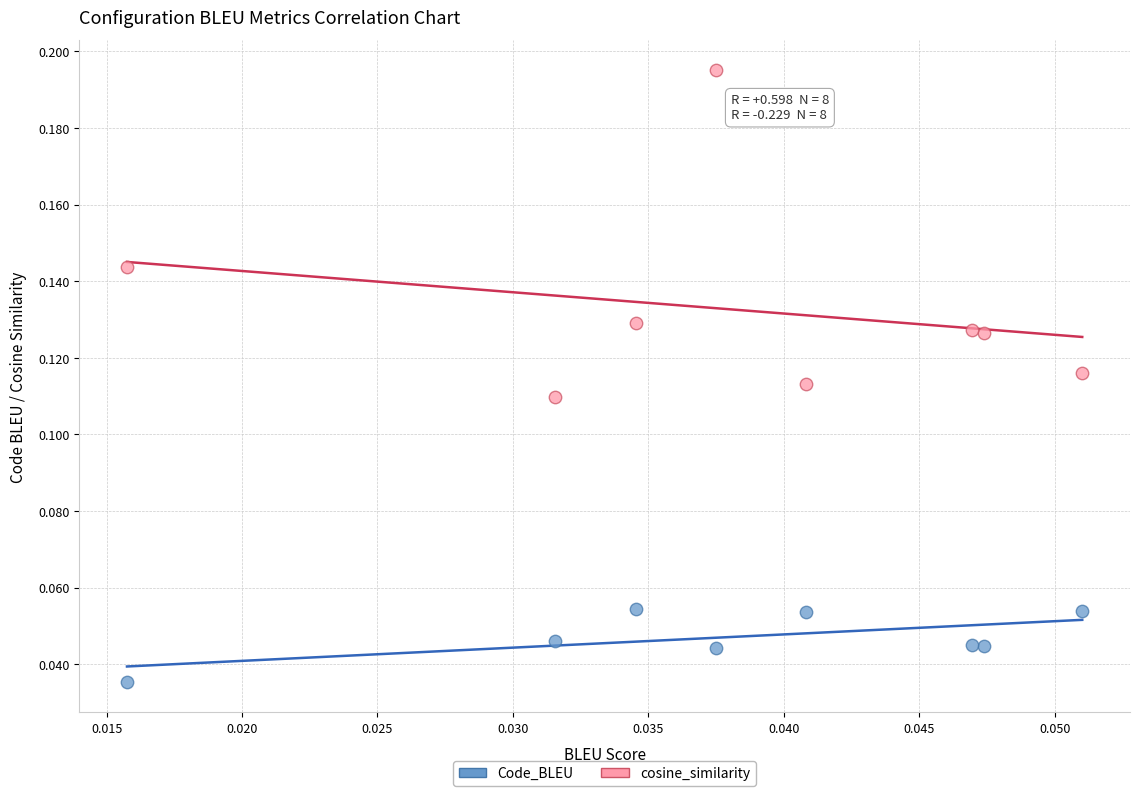

Which series has the largest Y range (max minus min)?

cosine_similarity